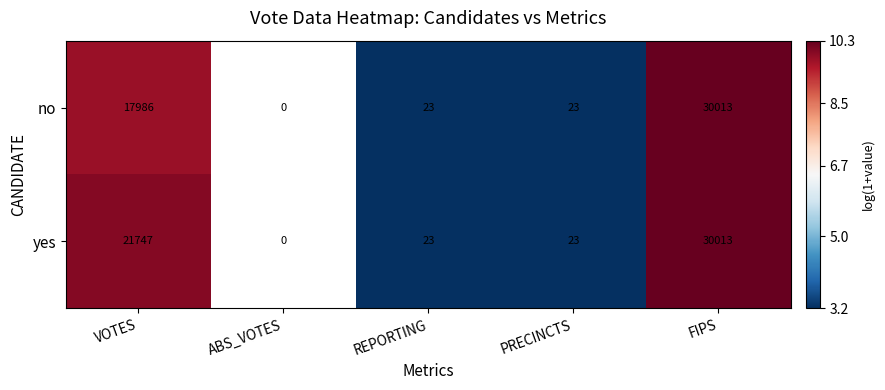

What is the total value across all series at PRECINCTS?

46